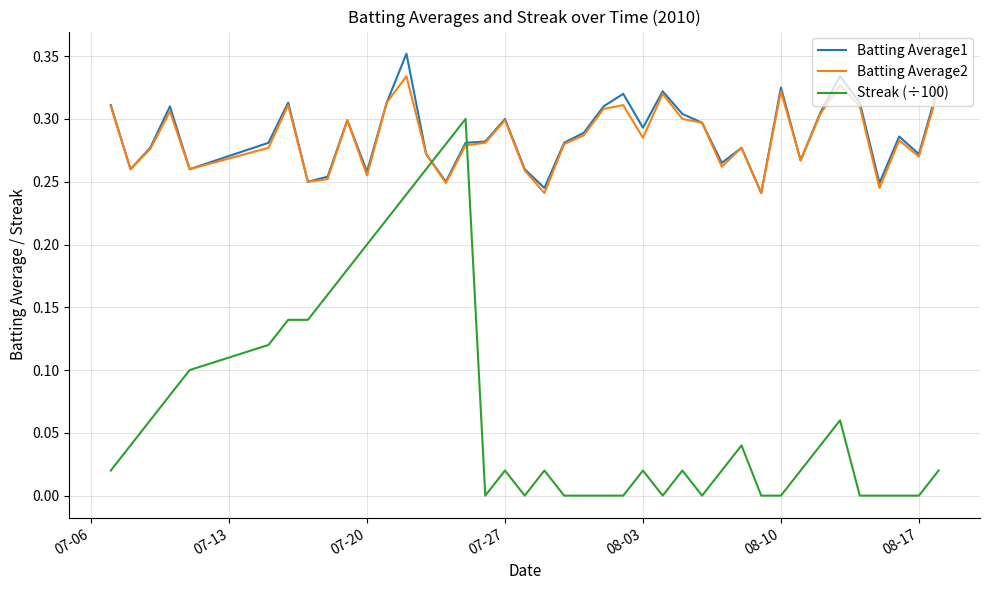

Which series has the largest range (max minus min)?

Streak (÷100)